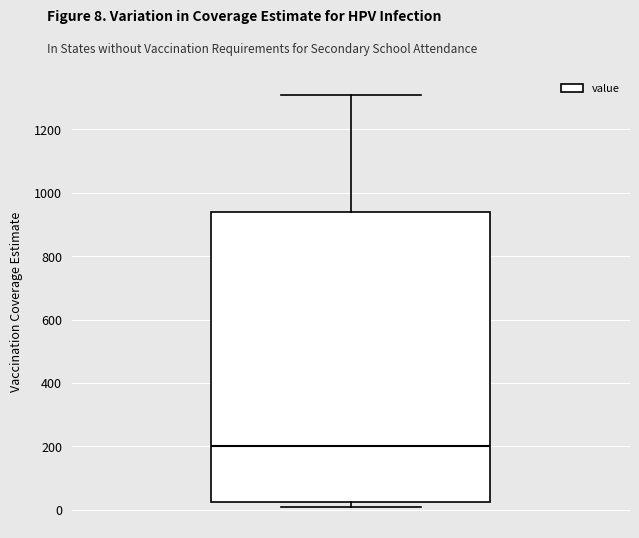

Where does the median line of the box sit on the y-axis? The values are not printed on the chart, so give them approximately, as read against the axis.

200